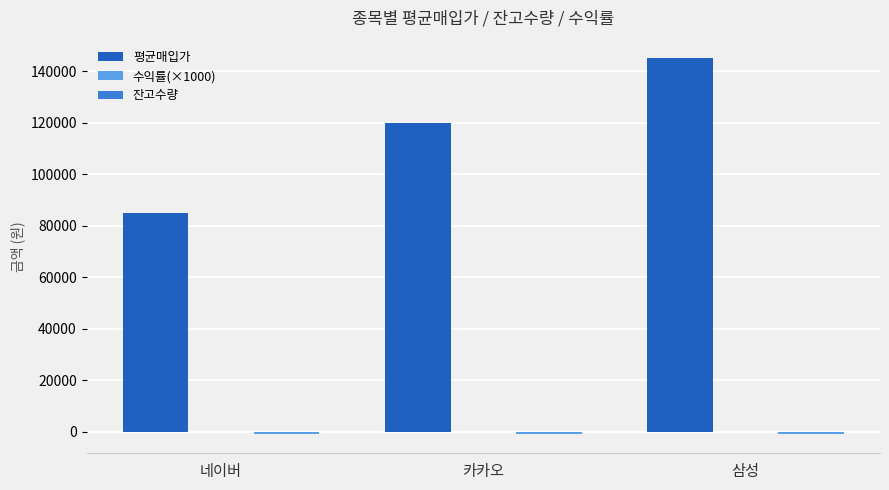

True or false: 평균매입가 has a value of 249619 at 삼성.

False